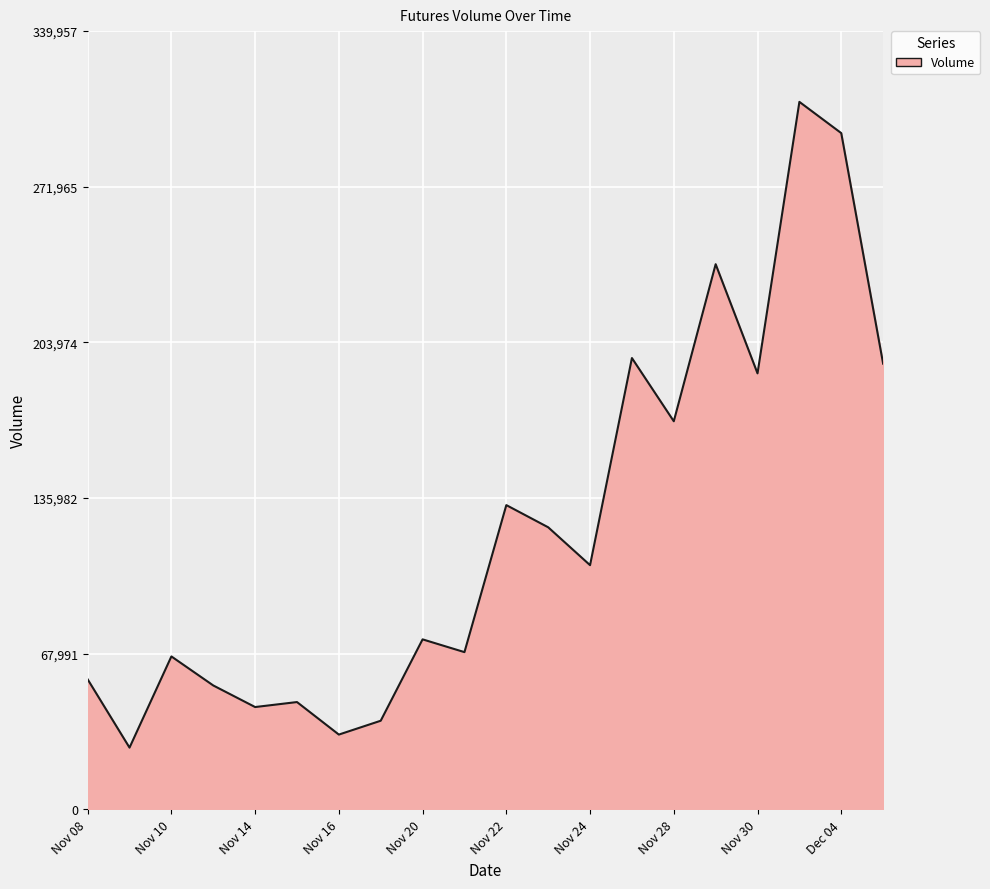

What is the maximum value shown in the chart?

309052